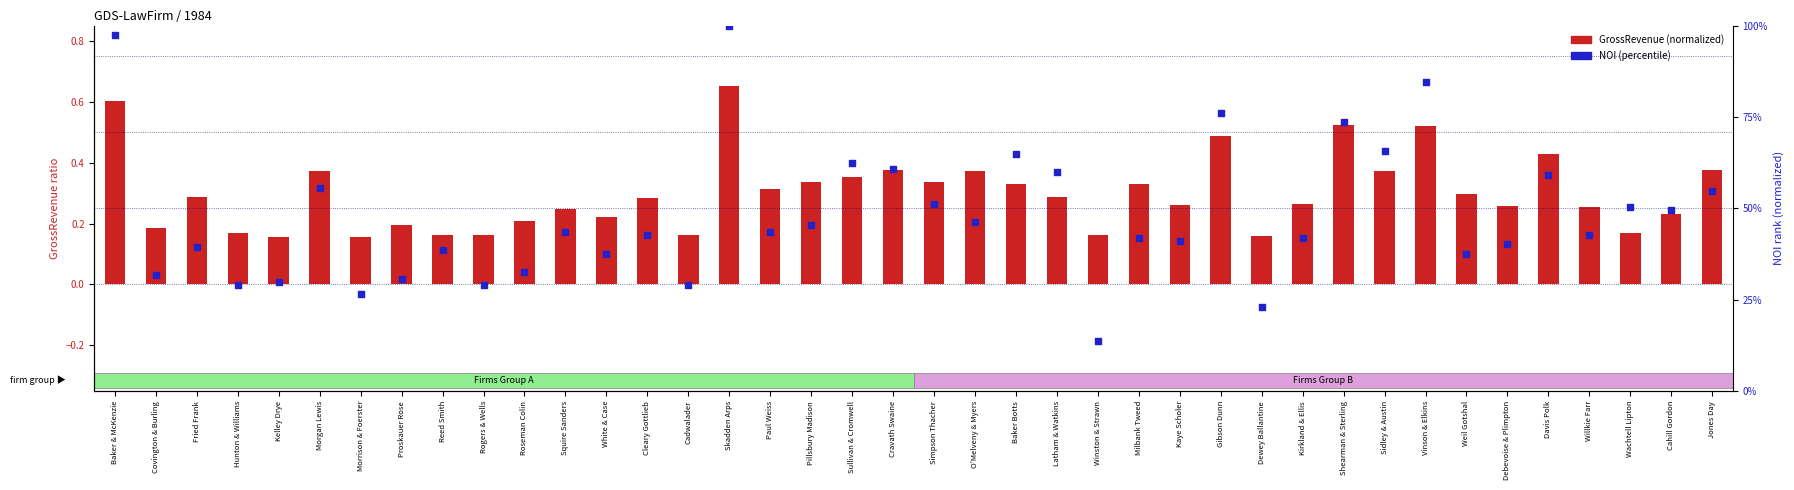

Which series reaches the maximum Y coordinate?

NOI (normalized)